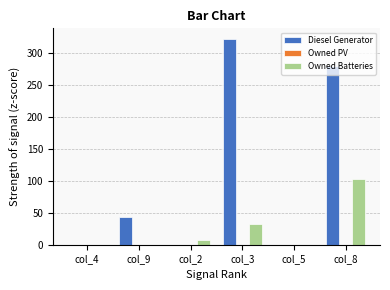

What is the sum of the Diesel Generator values at col_3 and col_5?

322.0